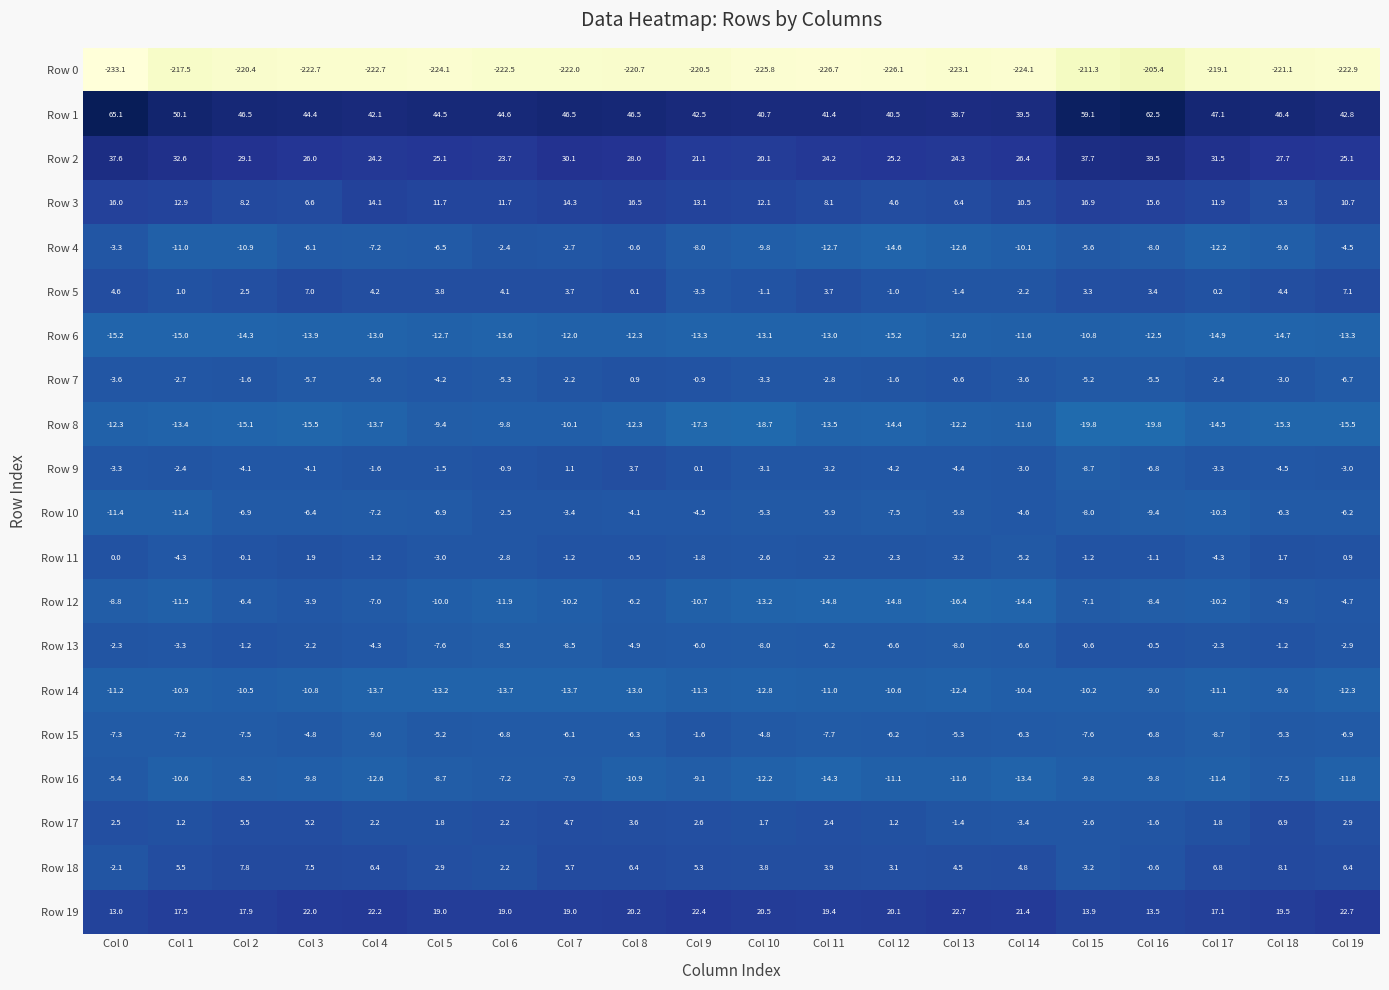

At Col 1, list the series in order from largest to smallest.

Row 1, Row 2, Row 19, Row 3, Row 18, Row 17, Row 5, Row 9, Row 7, Row 13, Row 11, Row 15, Row 16, Row 14, Row 4, Row 10, Row 12, Row 8, Row 6, Row 0